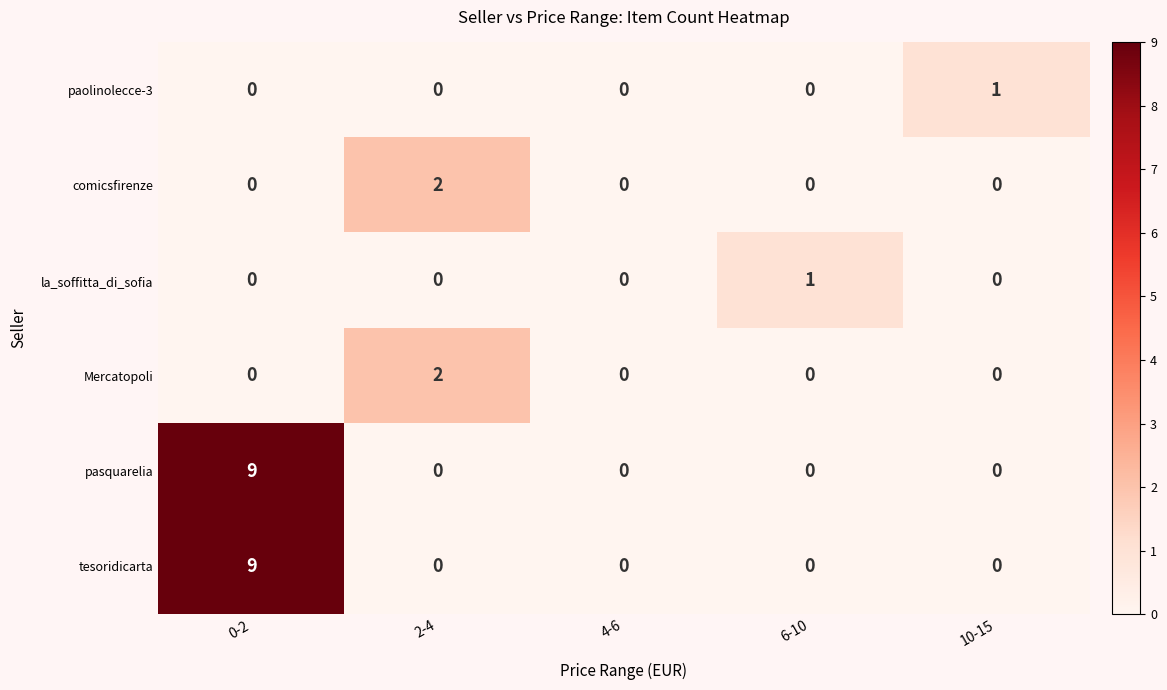

Count the la_soffitta_di_sofia values in the range 0 to 1.

5